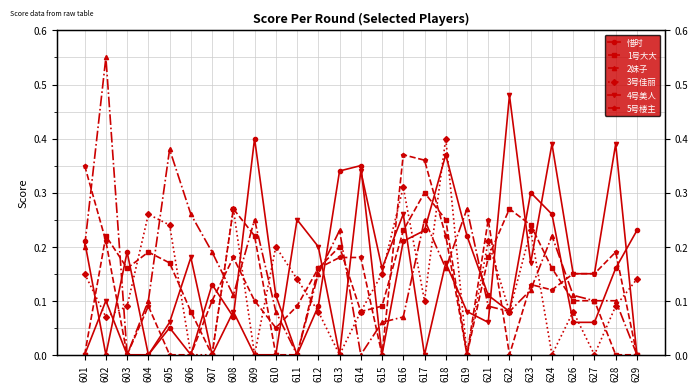

At which label does 1号大大 reach its minimum?

601